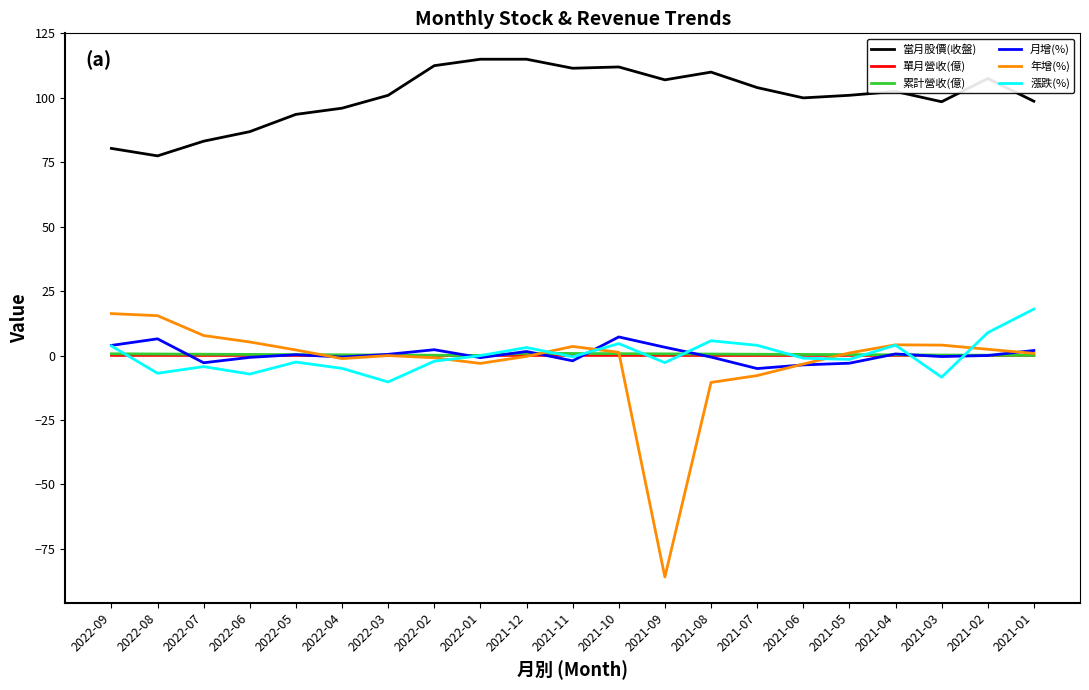

What is the maximum value shown in the chart?

115.0